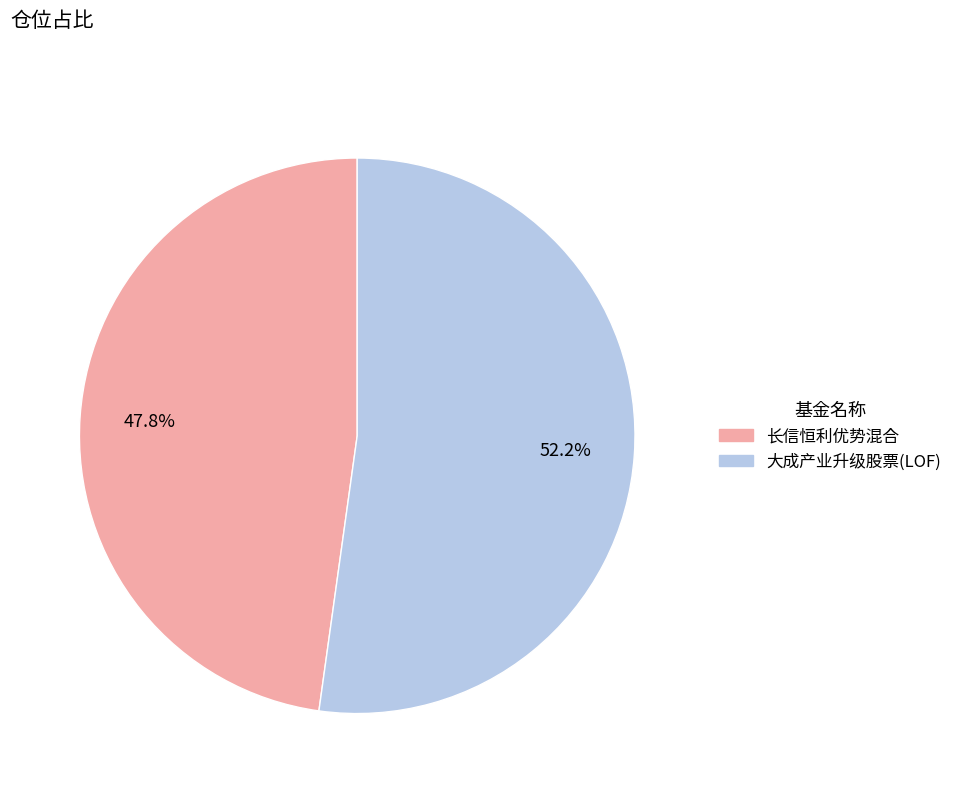

The 大成产业升级股票(LOF) slice represents 52% of the pie. True or false?

True